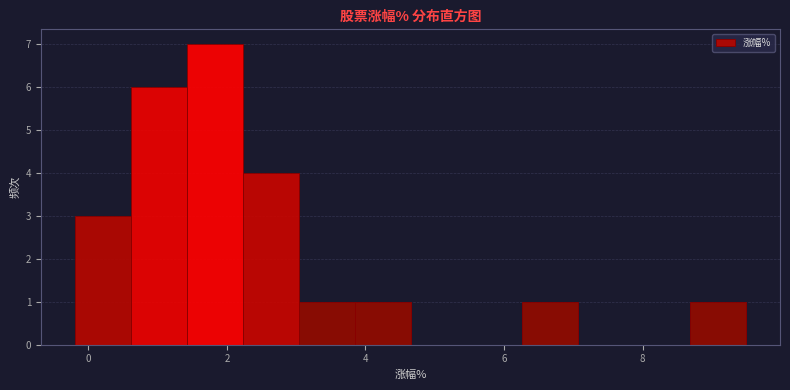

What is the height of the bar covering 1.4 to 2.2 on the x-axis? Neither the bar edges nor the heights are printed on the chart, so give them approximately, as read against the axes.

7